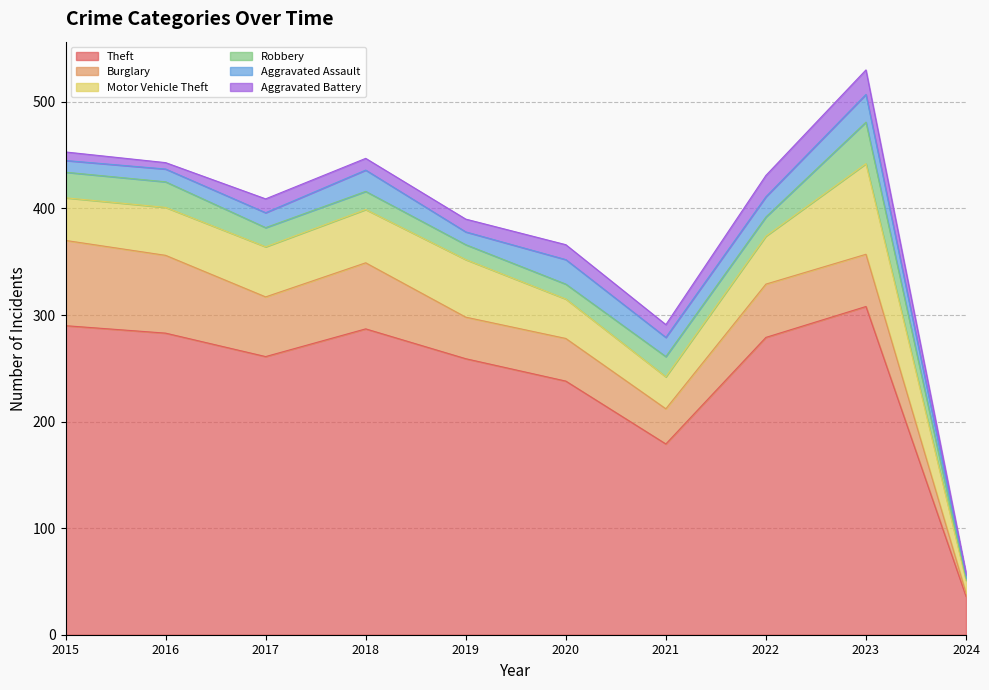

The Robbery series shows 39 at 2023. True or false?

True